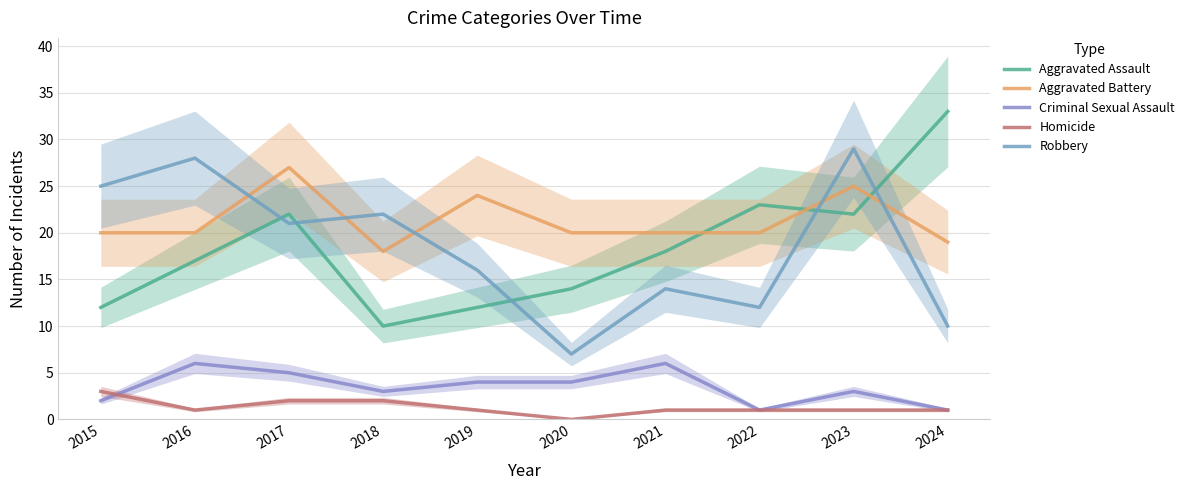

Reading left to right, extract all data points from this chart.

Aggravated Assault: 2015=12	2016=17	2017=22	2018=10	2019=12	2020=14	2021=18	2022=23	2023=22	2024=33
Aggravated Battery: 2015=20	2016=20	2017=27	2018=18	2019=24	2020=20	2021=20	2022=20	2023=25	2024=19
Criminal Sexual Assault: 2015=2	2016=6	2017=5	2018=3	2019=4	2020=4	2021=6	2022=1	2023=3	2024=1
Homicide: 2015=3	2016=1	2017=2	2018=2	2019=1	2020=0	2021=1	2022=1	2023=1	2024=1
Robbery: 2015=25	2016=28	2017=21	2018=22	2019=16	2020=7	2021=14	2022=12	2023=29	2024=10